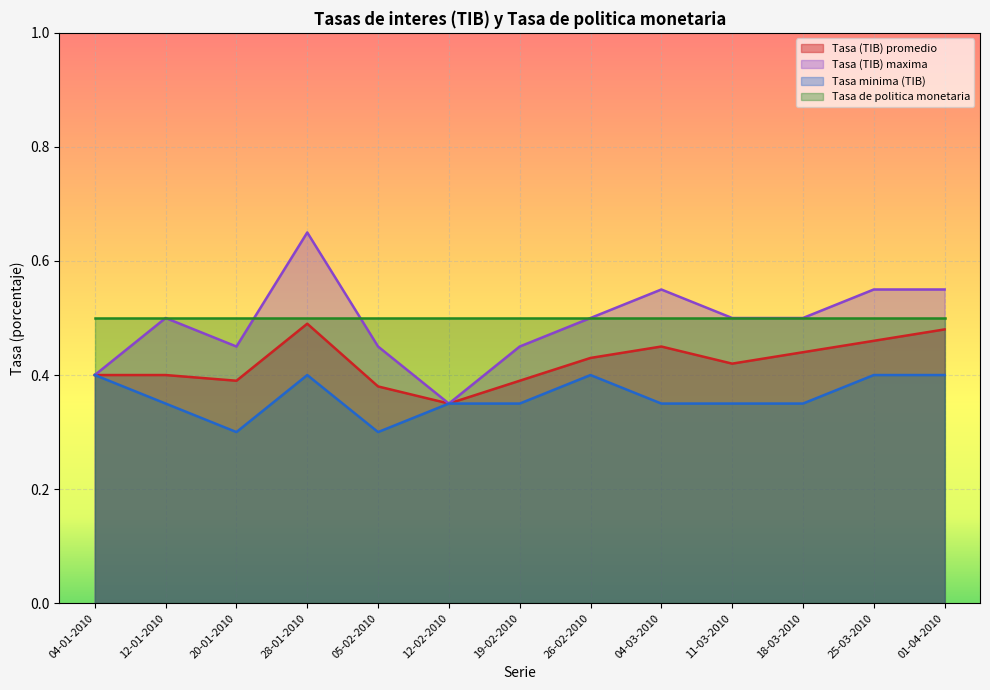

At how many categories does at least one series exceed 0?

13